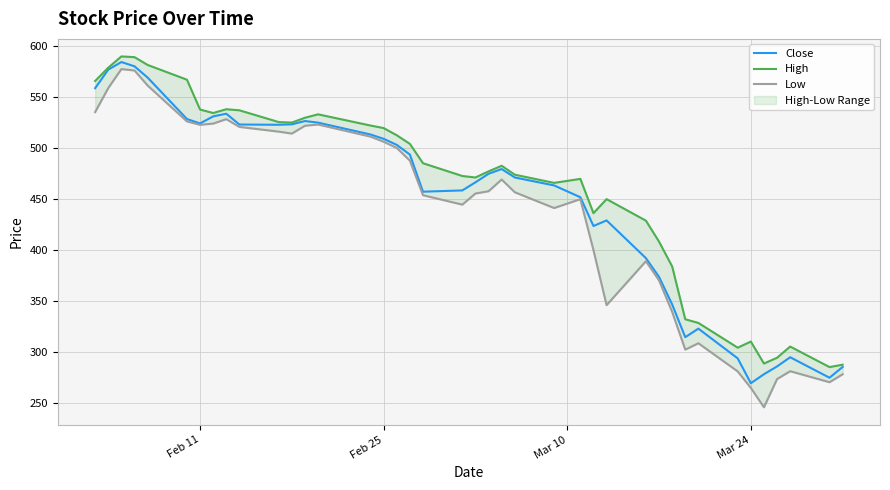

Is it true that Low equals 922.0 at 12?

False